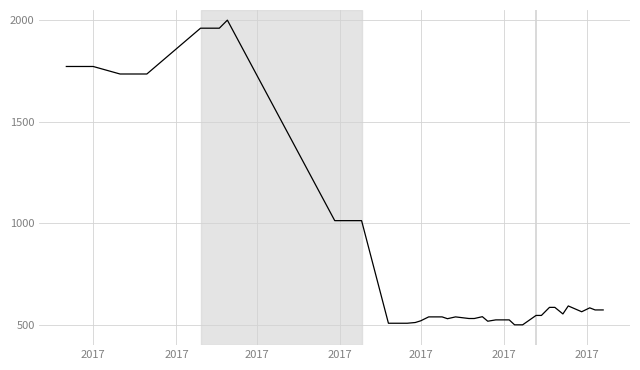

What is the greatest value displayed?

2000.0